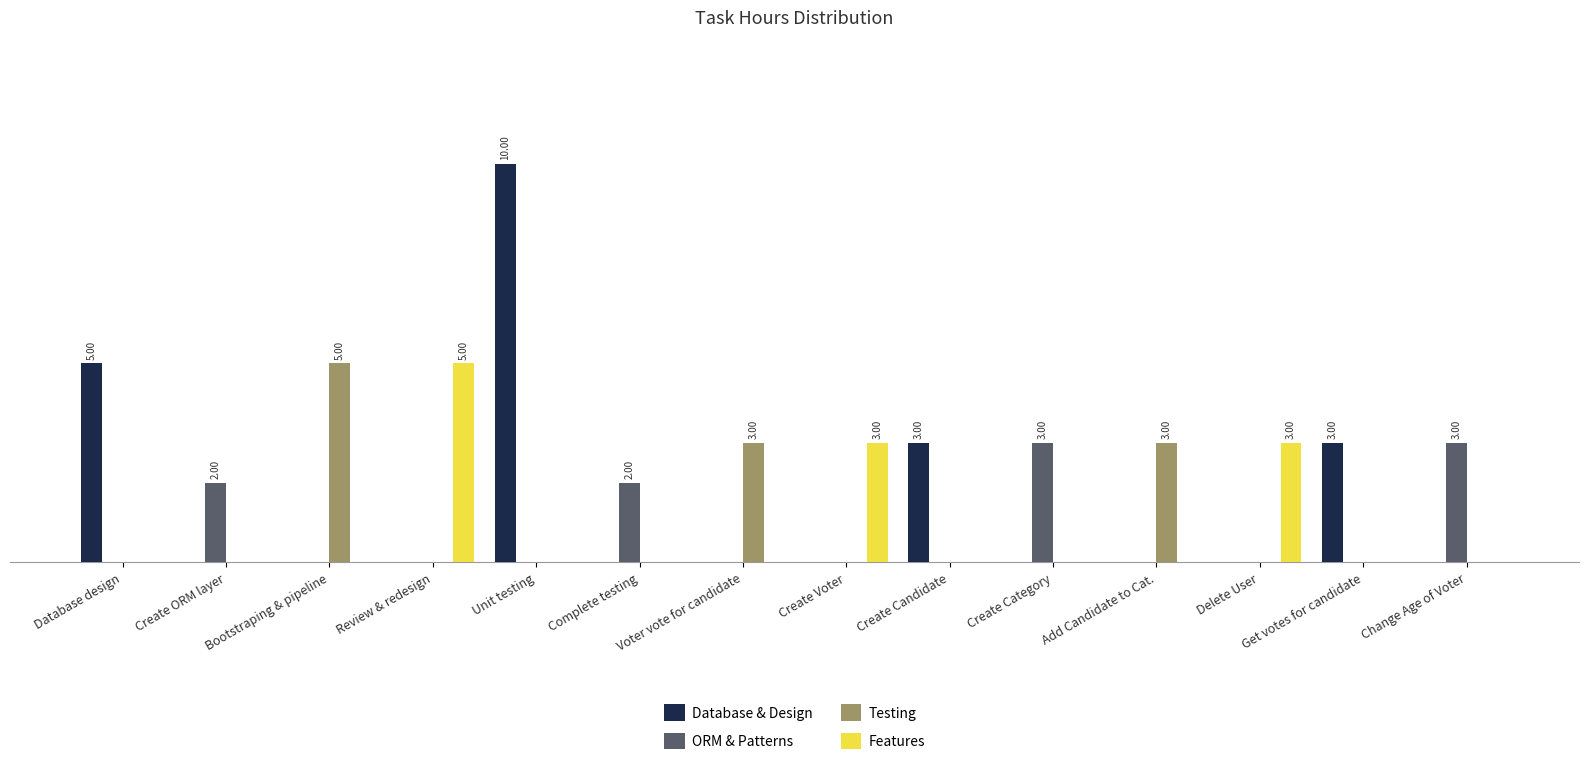

Which series changed the most between Create ORM layer and Create Candidate?

Database & Design